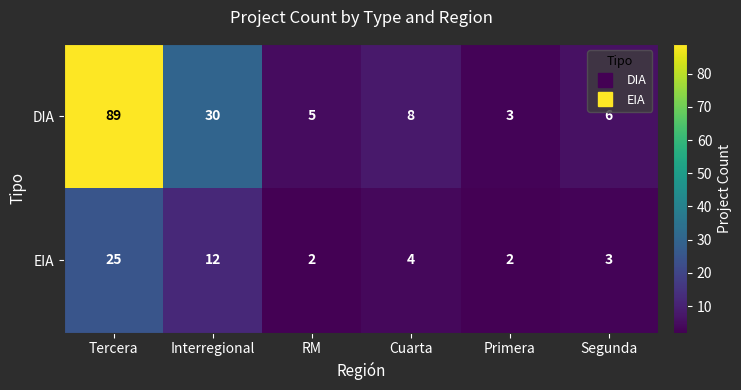

What is the lowest value of the DIA series?

3